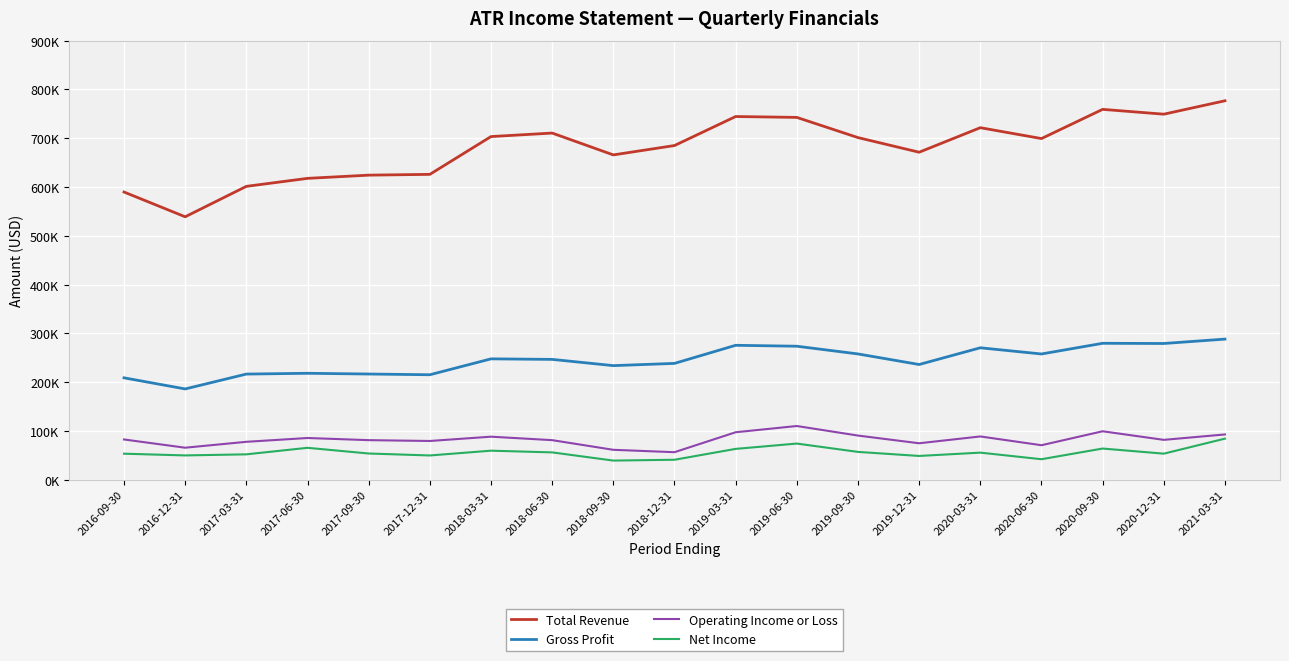

Is this an area chart (filled region under the line)?

No